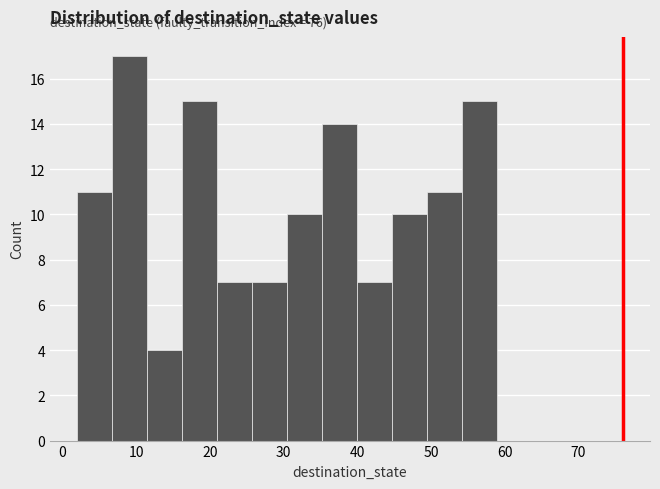

Over which range of the x-axis is the bar tallest?

7 to 12